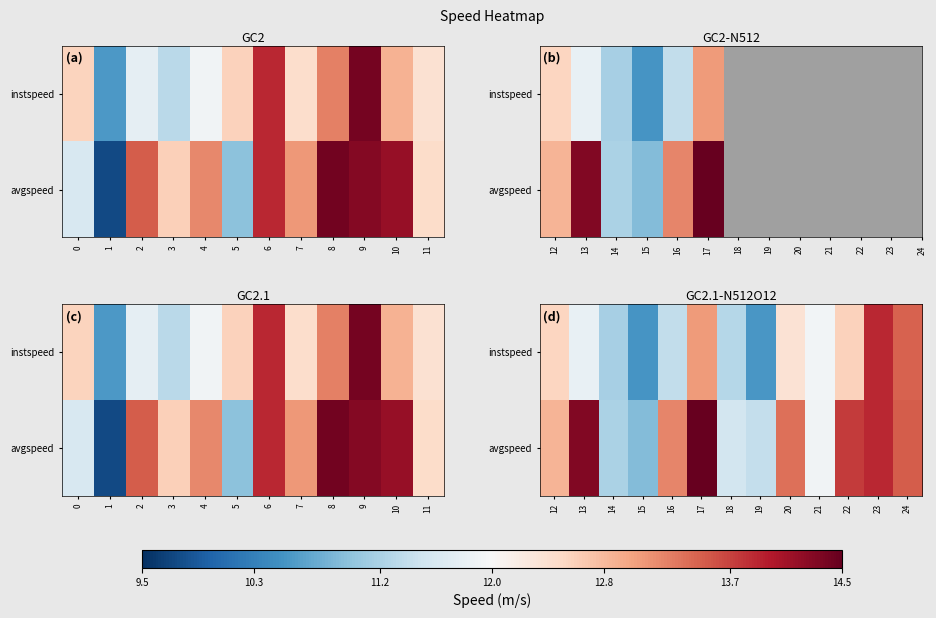

At how many categories does at least one series exceed 11?

12